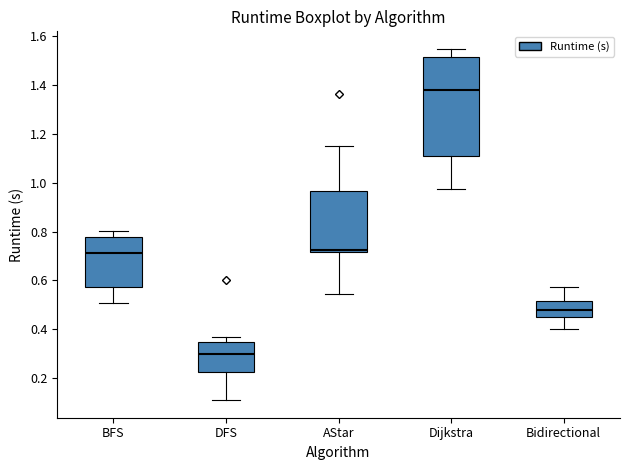

Reading left to right, read every box against the y-axis: the position of its median line, the range the box covers, and the ends of its whiskers. The values are not printed on the chart, so give them approximately, as read against the axis.

BFS: median 0.72, box 0.58 to 0.78, whiskers 0.50 to 0.80
DFS: median 0.30, box 0.22 to 0.34, whiskers 0.10 to 0.36
AStar: median 0.72 (just above the box's lower edge), box 0.72 to 0.96, whiskers 0.54 to 1.16
Dijkstra: median 1.38, box 1.12 to 1.52, whiskers 0.98 to 1.54
Bidirectional: median 0.48, box 0.44 to 0.52, whiskers 0.40 to 0.58